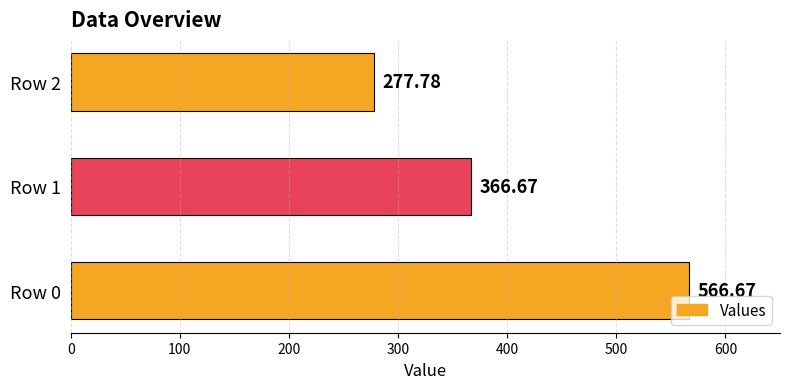

What is the average value?

403.7